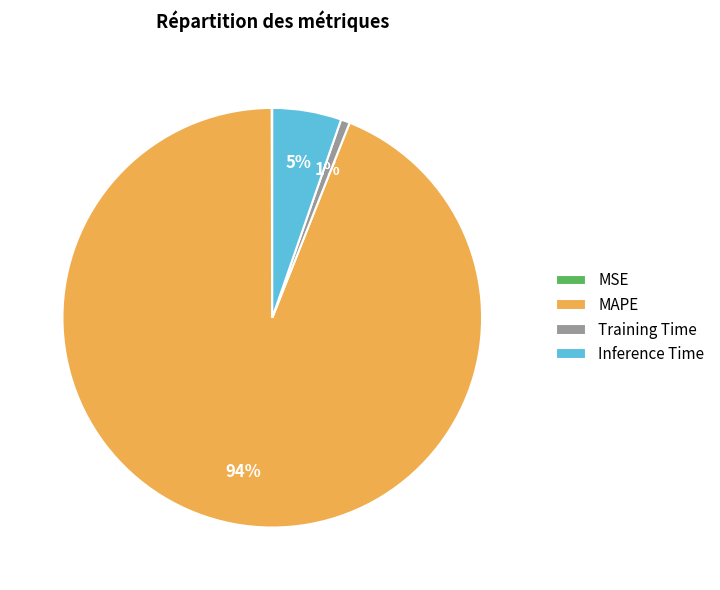

The Inference Time slice represents 5% of the pie. True or false?

True